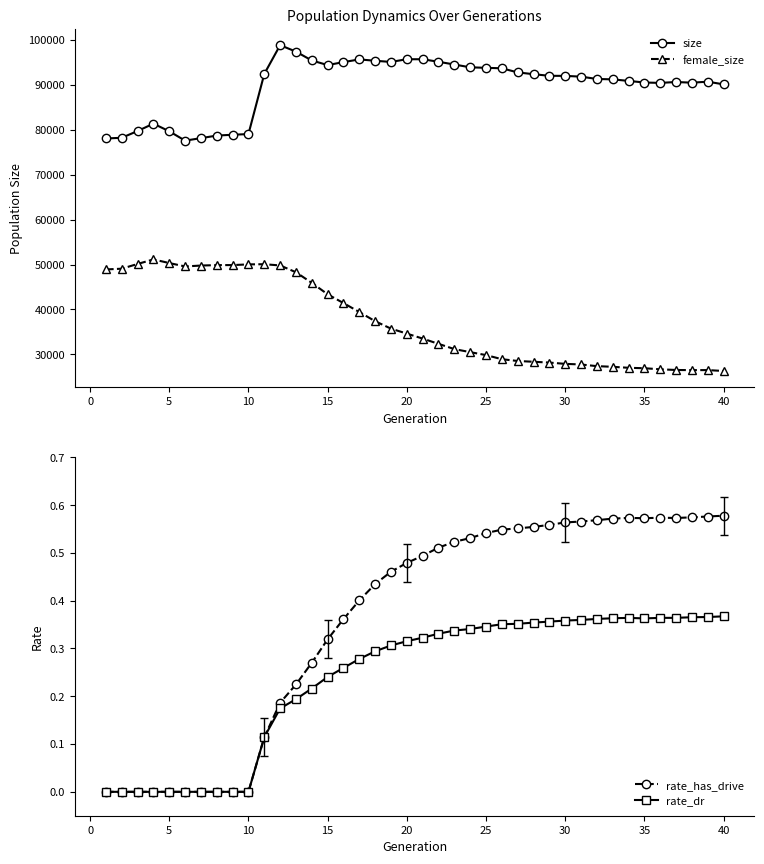

At how many categories does at least one series exceed 17052?

40